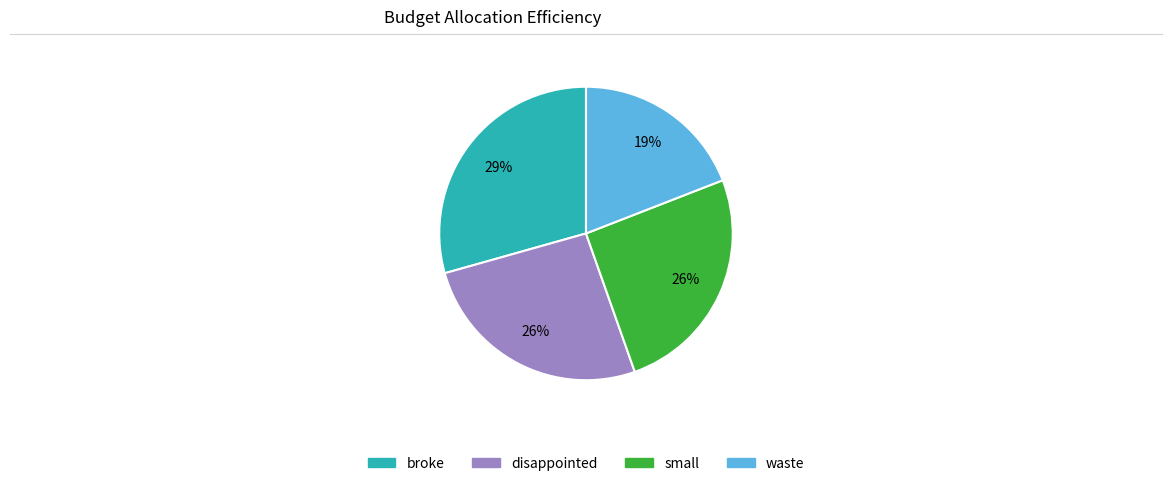

Count the number of slices in the pie.

4